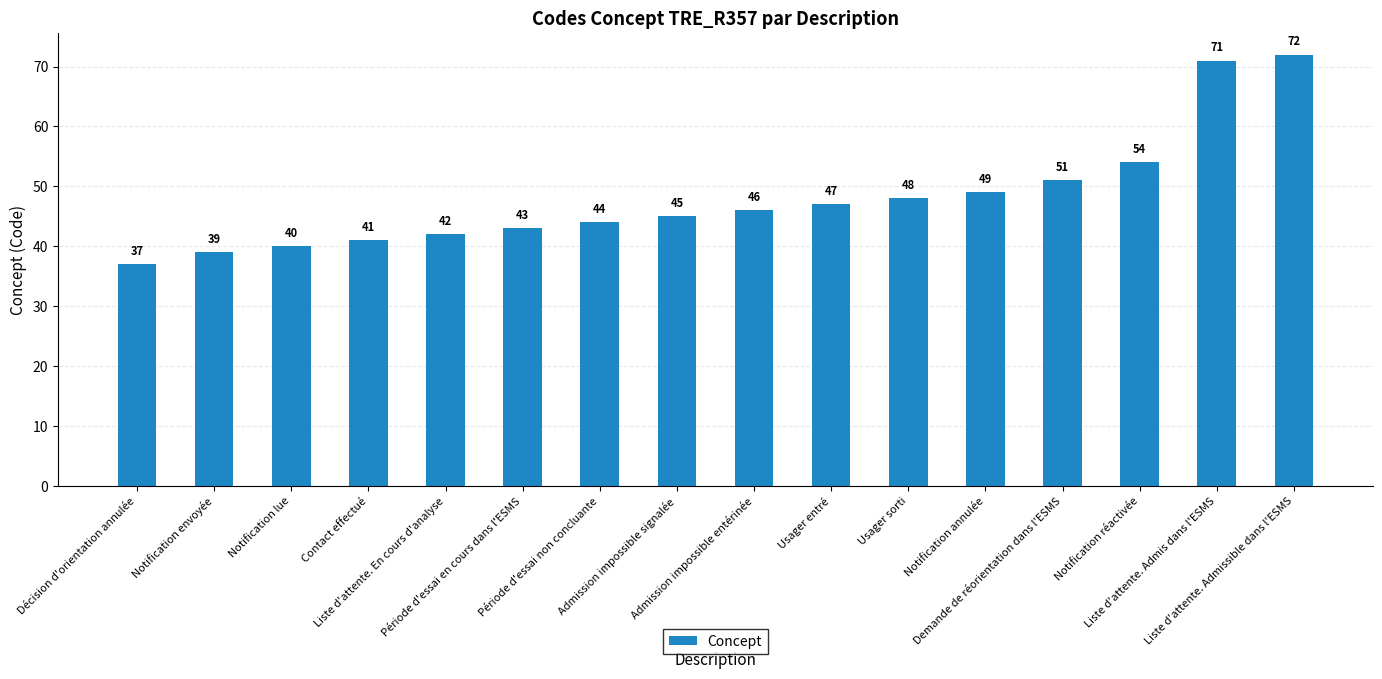

What is the difference between the maximum and minimum values?

35